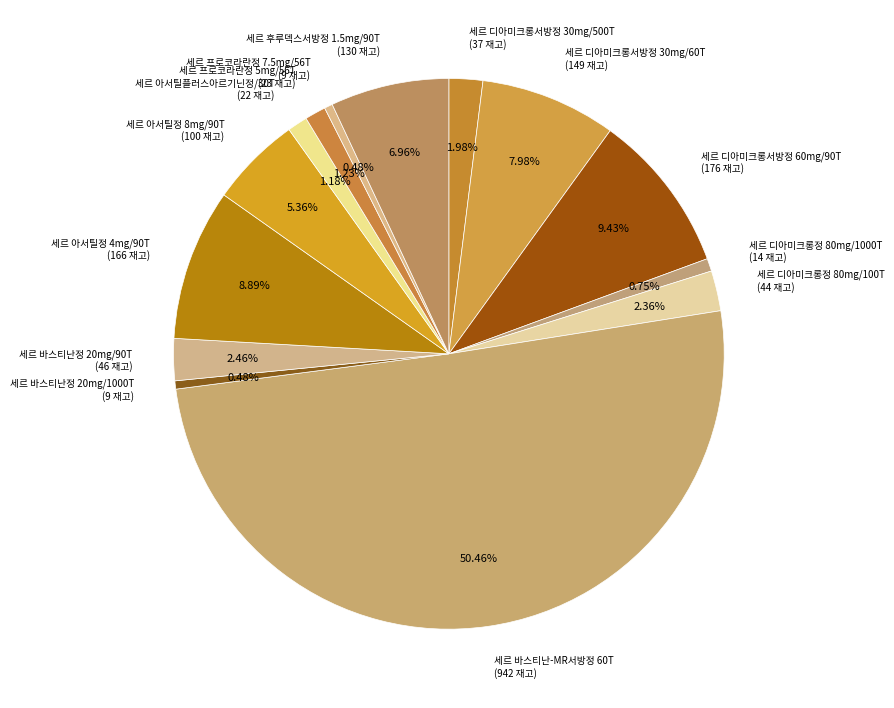

Which has a higher value, 세르 바스티난-MR서방정 60T or 세르 아서틸정 4mg/90T?

세르 바스티난-MR서방정 60T